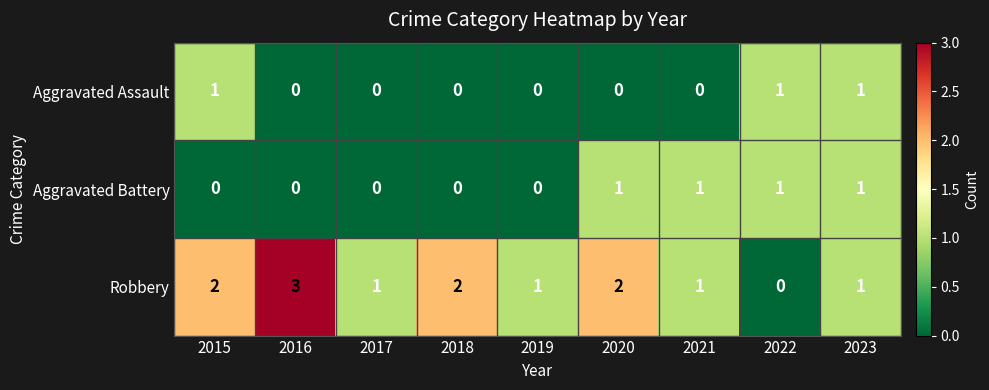

What is the maximum value shown in the chart?

3